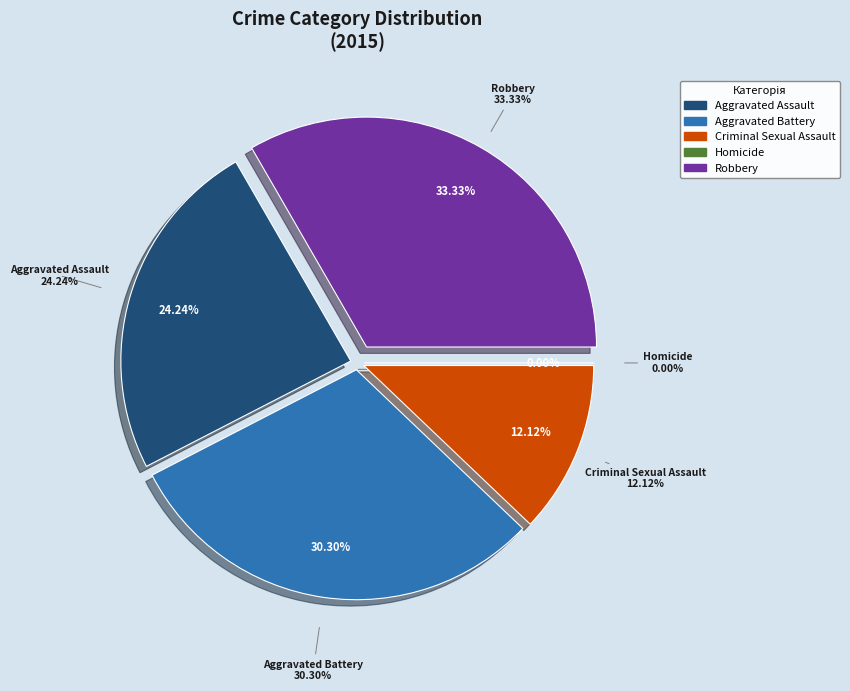

Count the number of slices in the pie.

5